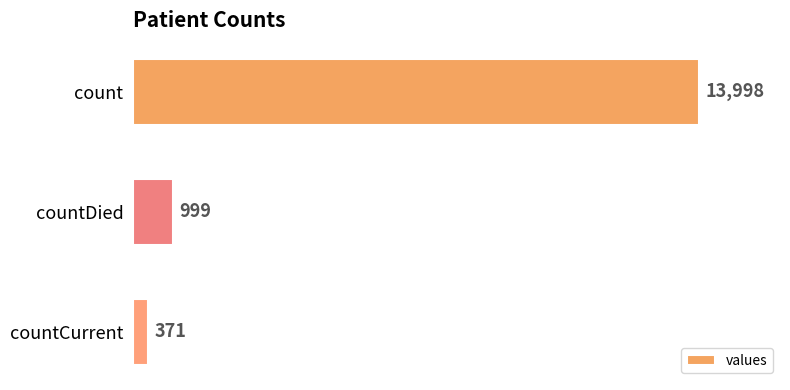

Count the number of categories in the chart.

3